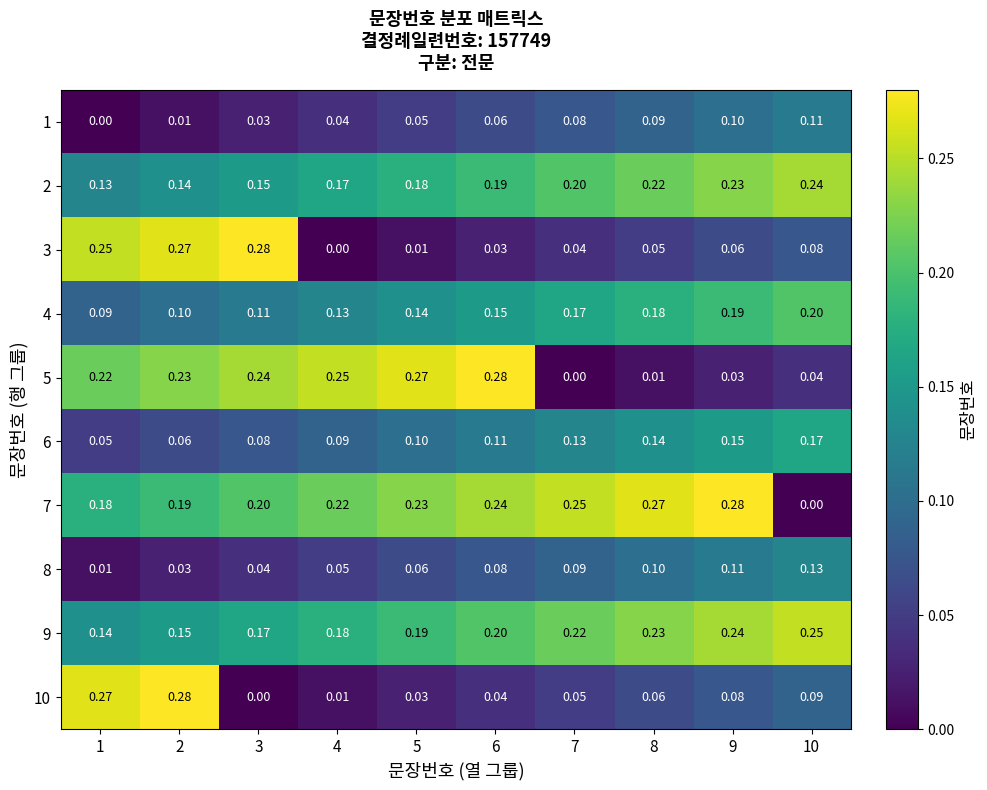

Which category has the highest value across all series?

3